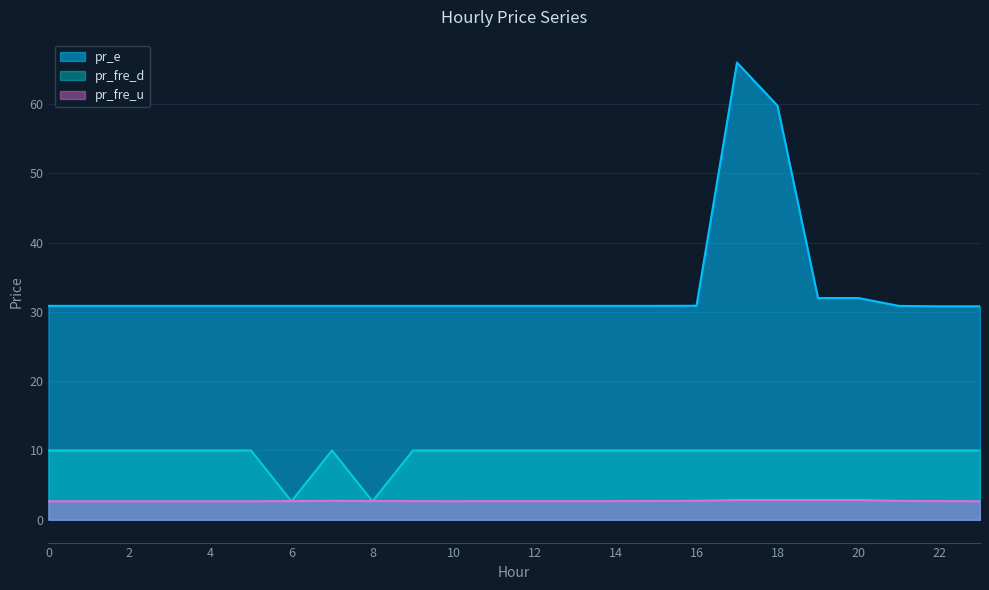

At which category does pr_fre_u reach its first local peak?

7